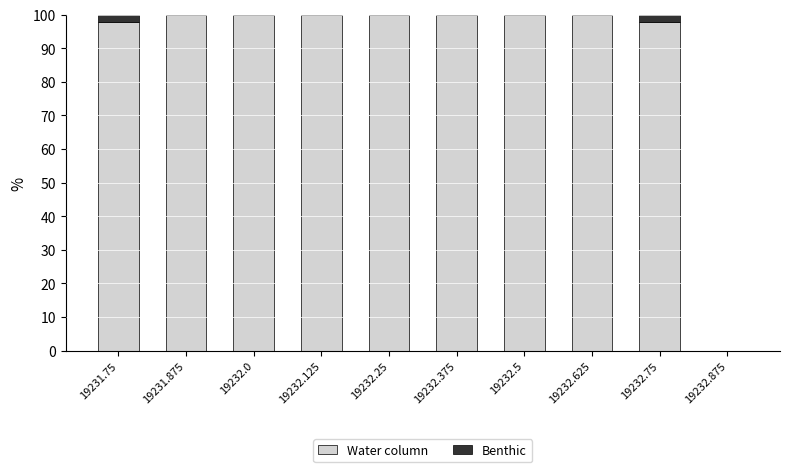

What is the sum of all Water column values?

894.7